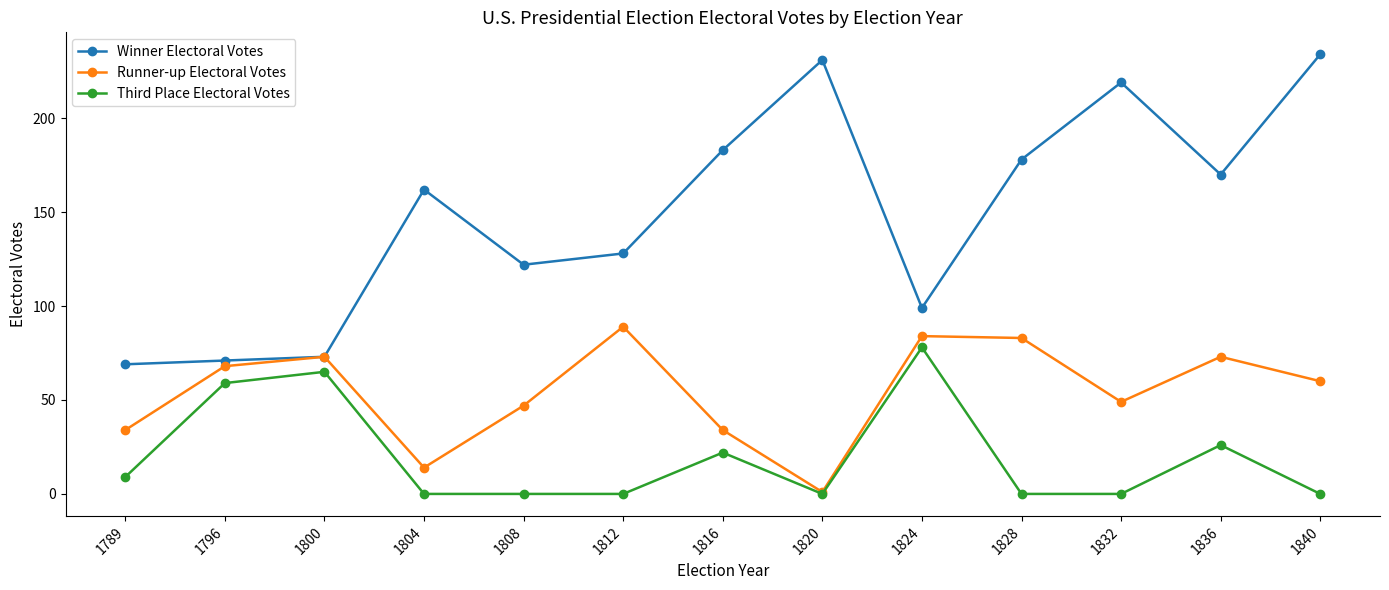

List the series in order of their peak value, highest first.

Winner Electoral Votes, Runner-up Electoral Votes, Third Place Electoral Votes